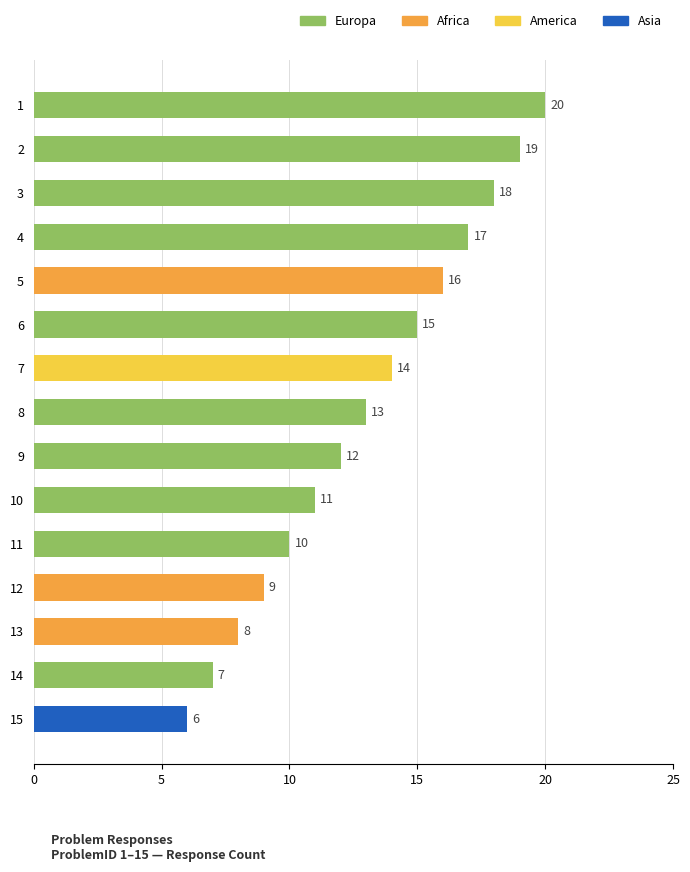

What is the ratio of the value at 12 to the value at 8?

0.7